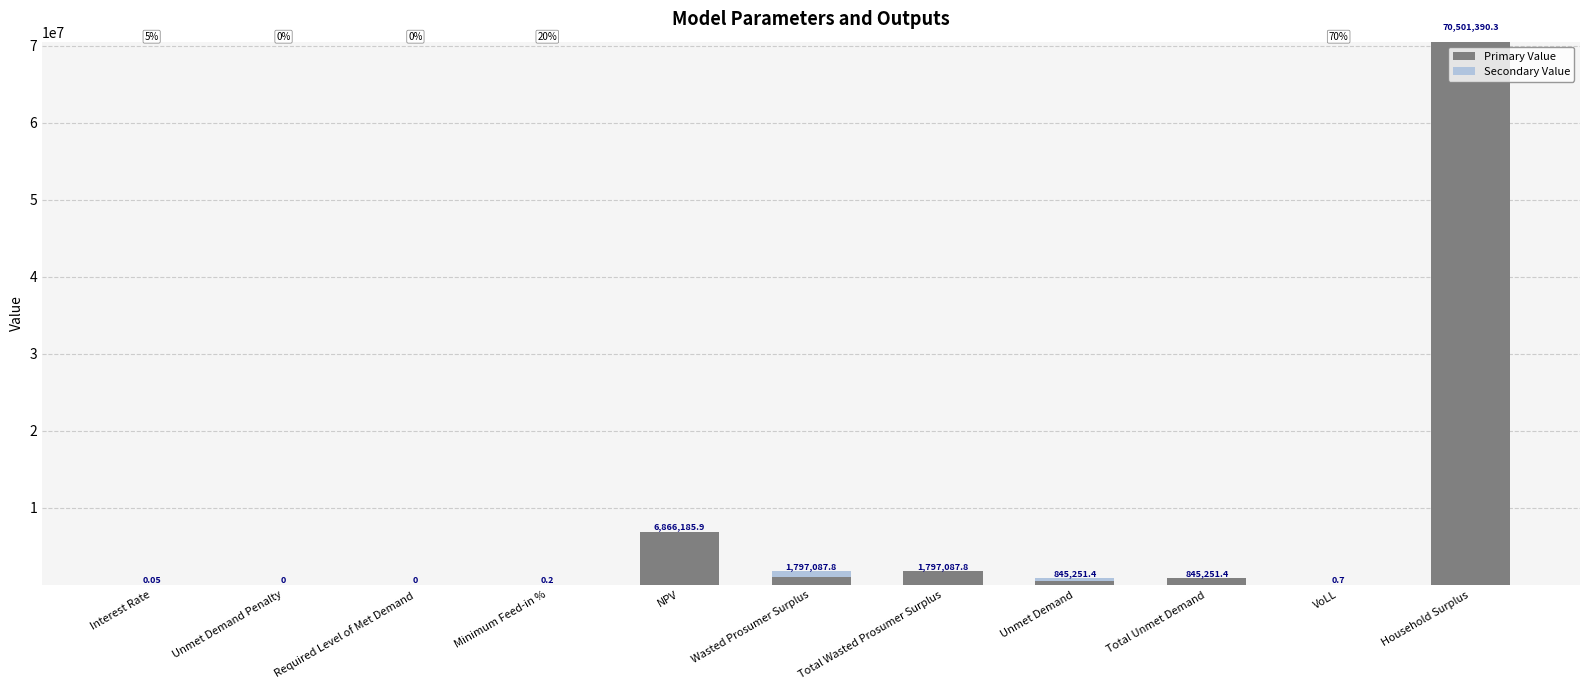

At which category is the sum across all series the highest?

Household Surplus